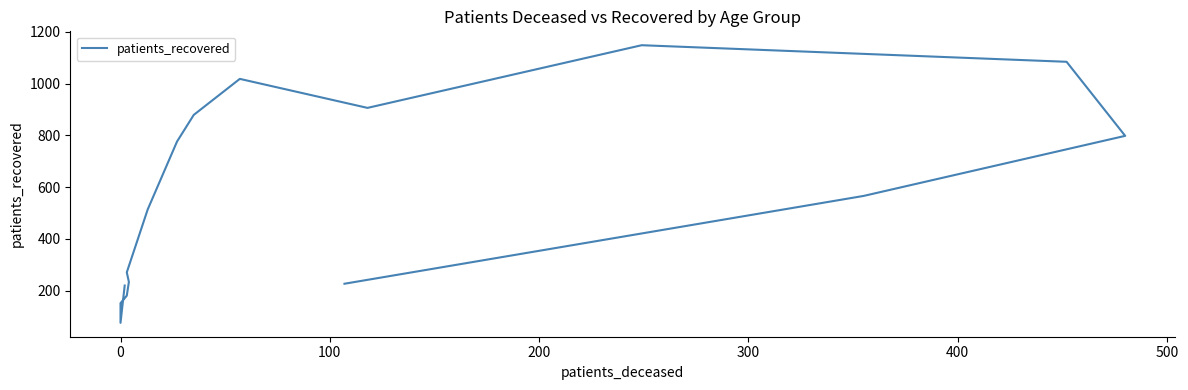

True or false: the data has more than 2 interior local peaks.

False